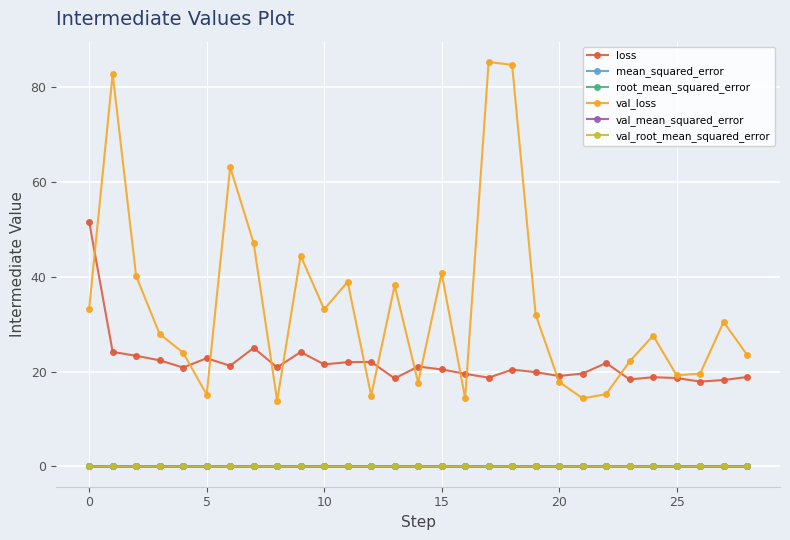

How many interior local peaks does the val_loss series have?

9